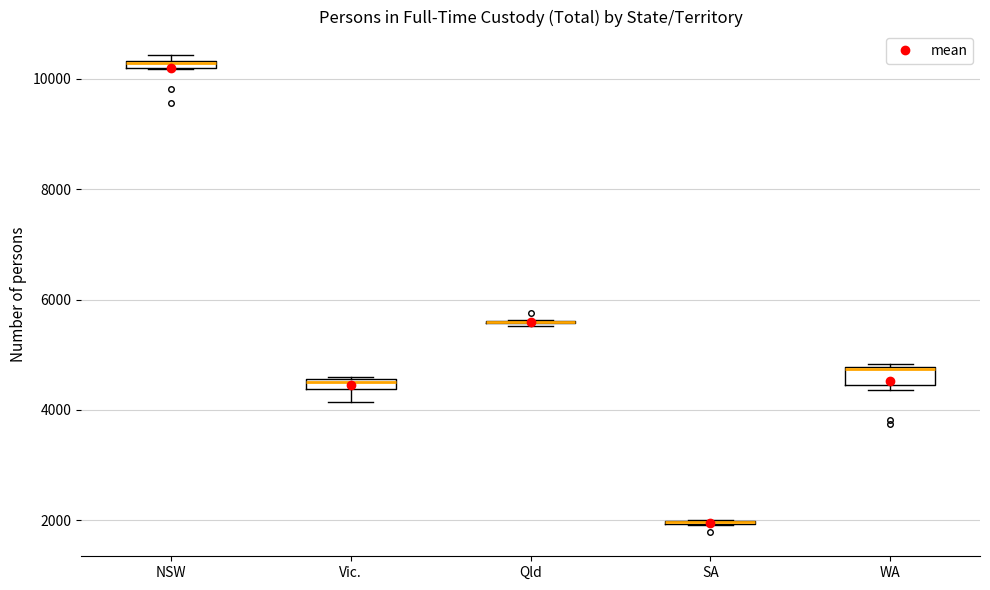

Where is the lower edge of the box for Vic. on the y-axis? The values are not printed on the chart, so give them approximately, as read against the axis.

4400